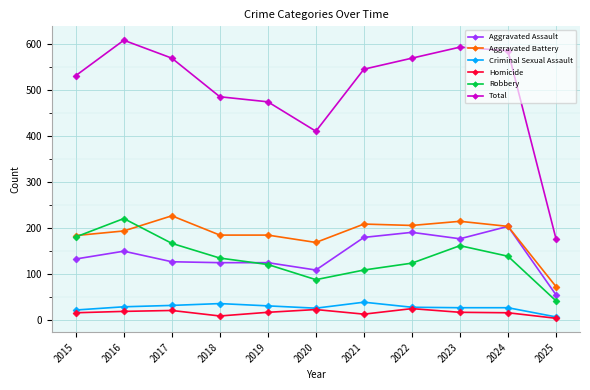

After their last crossing, which series has the higher values: Aggravated Battery or Robbery?

Aggravated Battery